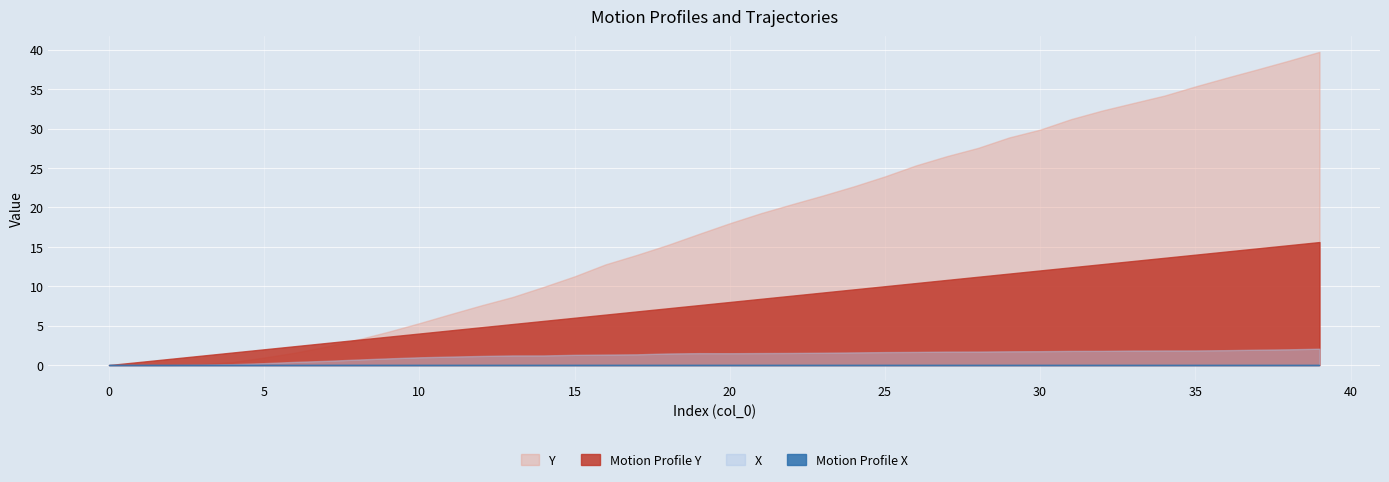

What is the value of the Y point at the 11th from the left?

5.3